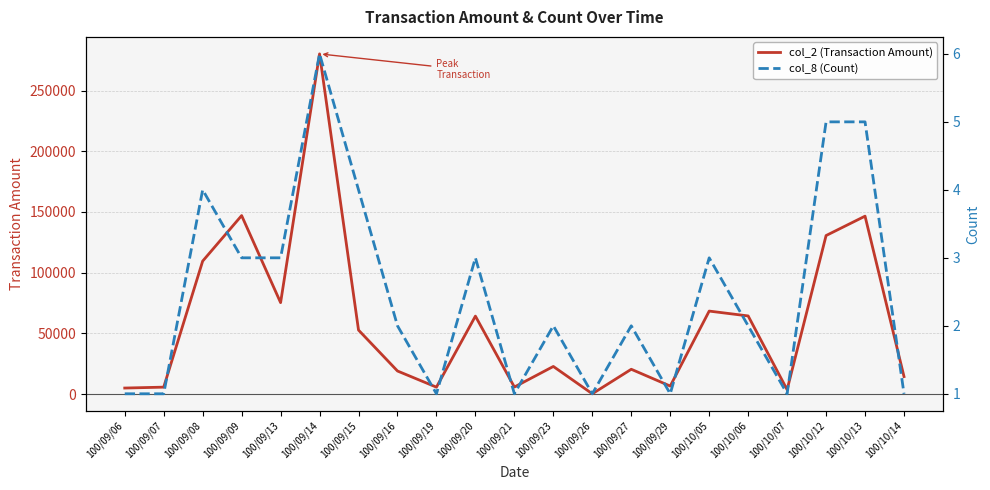

What is the difference between the col_2 (Transaction Amount) values at 100/10/12 and 100/10/14?

116150